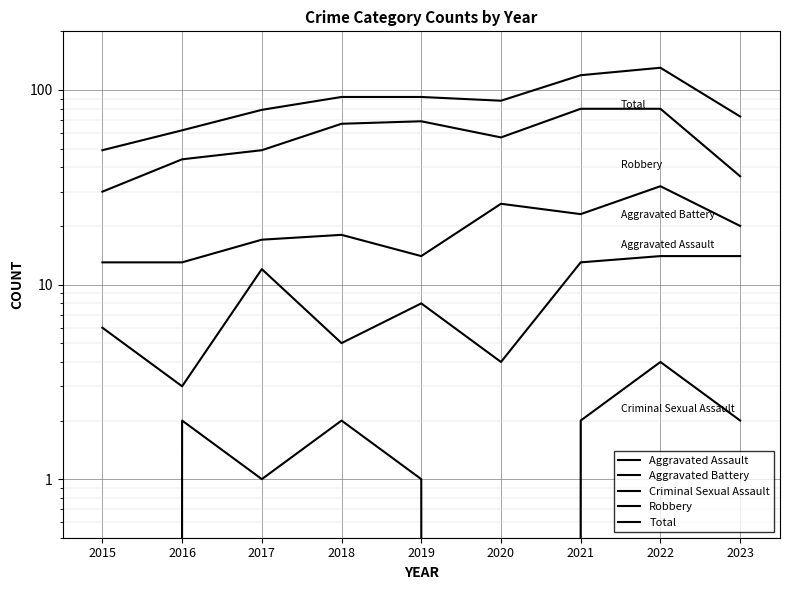

How many interior local valleys does the Total series have?

1